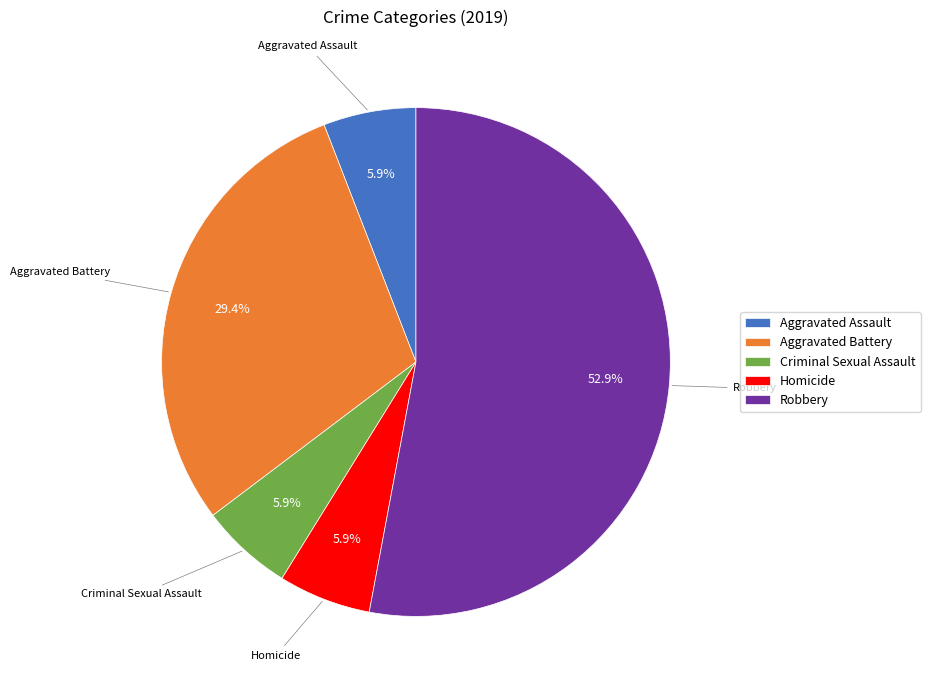

How many segments does this pie chart have?

5